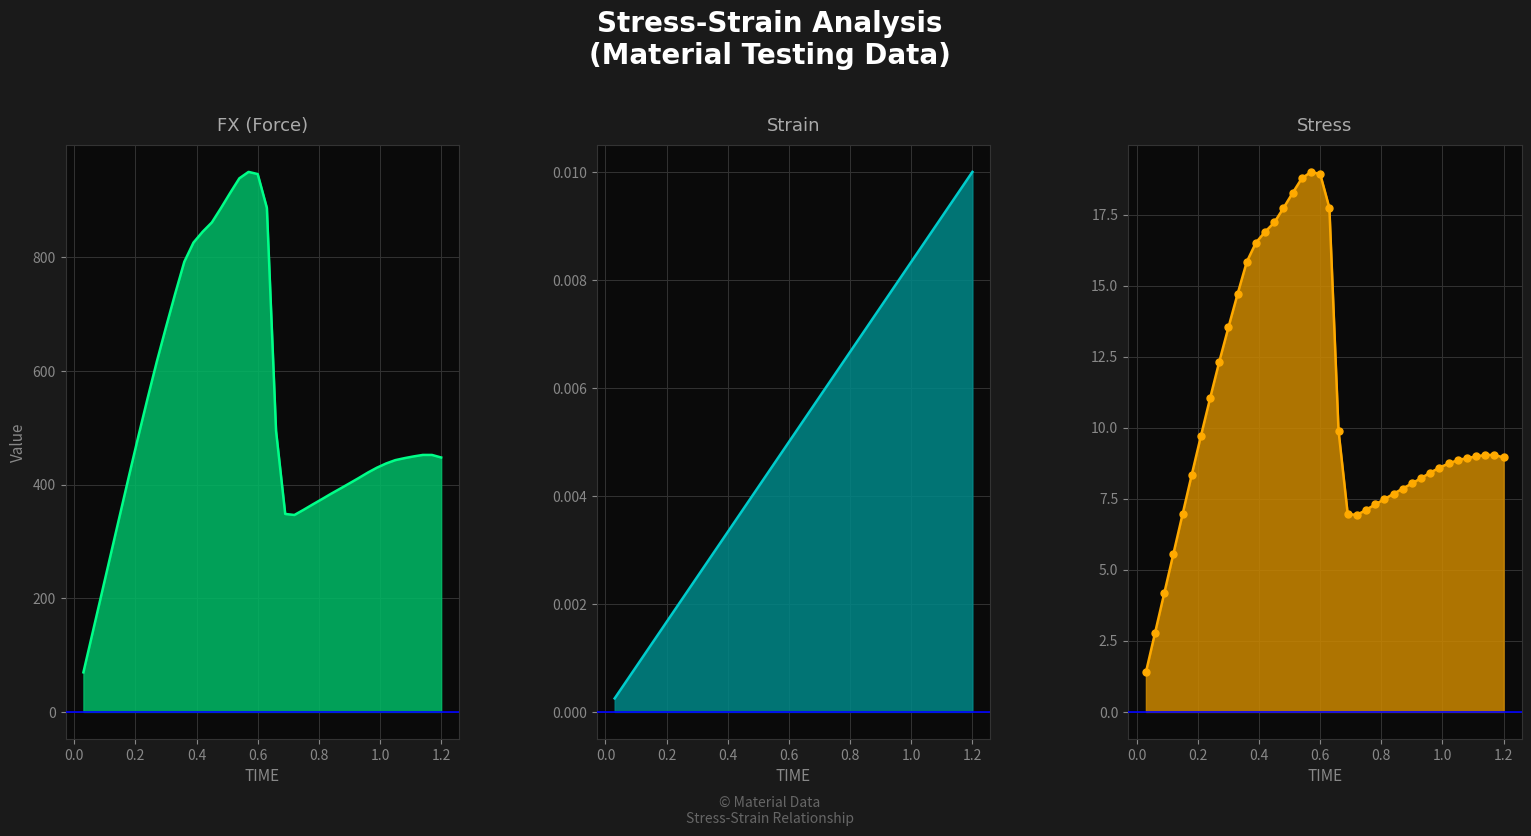

Reading left to right, transcribe all the data shown in this chart.

FX line: 69.6	139.2	208.8	278.5	348.1	417.5	485.7	552.0	616.3	676.8	735.7	792.1	825.9	844.9	861.2	886.7	913.2	938.9	950.2	946.4	886.9	494.6	348.3	346.5	355.6	365.1	374.4	383.9	392.9	402.1	411.4	421.0	429.8	437.1	443.0	446.5	449.6	452.2	452.1	447.7
strain line: 0.0	0.0	0.0	0.0	0.0	0.0	0.0	0.0	0.0	0.0	0.0	0.0	0.0	0.0	0.0	0.0	0.0	0.0	0.0	0.0	0.0	0.0	0.0	0.0	0.0	0.0	0.0	0.0	0.0	0.0	0.0	0.0	0.0	0.0	0.0	0.0	0.0	0.0	0.0	0.0
stress line: 1.4	2.8	4.2	5.6	7.0	8.3	9.7	11.0	12.3	13.5	14.7	15.8	16.5	16.9	17.2	17.7	18.3	18.8	19.0	18.9	17.7	9.9	7.0	6.9	7.1	7.3	7.5	7.7	7.9	8.0	8.2	8.4	8.6	8.7	8.9	8.9	9.0	9.0	9.0	9.0
stress markers: 1.4	2.8	4.2	5.6	7.0	8.3	9.7	11.0	12.3	13.5	14.7	15.8	16.5	16.9	17.2	17.7	18.3	18.8	19.0	18.9	17.7	9.9	7.0	6.9	7.1	7.3	7.5	7.7	7.9	8.0	8.2	8.4	8.6	8.7	8.9	8.9	9.0	9.0	9.0	9.0